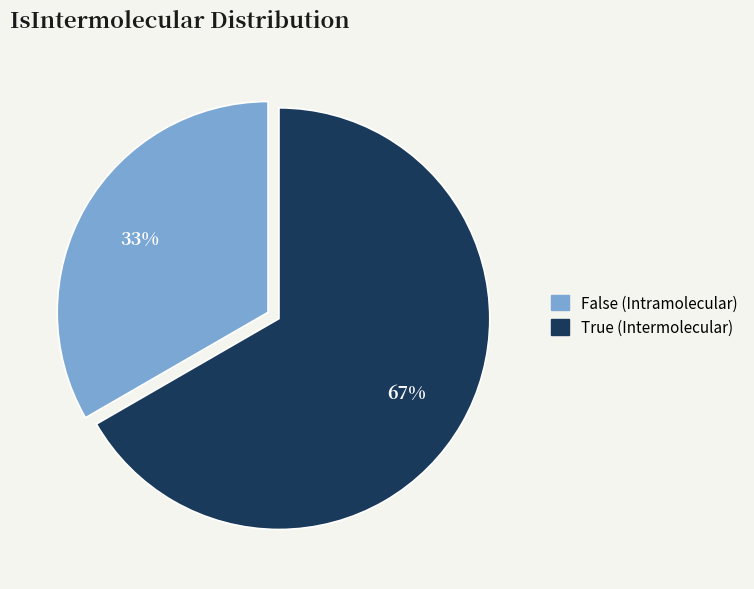

To the nearest percent, what is the combined percentage of True and False?

100%